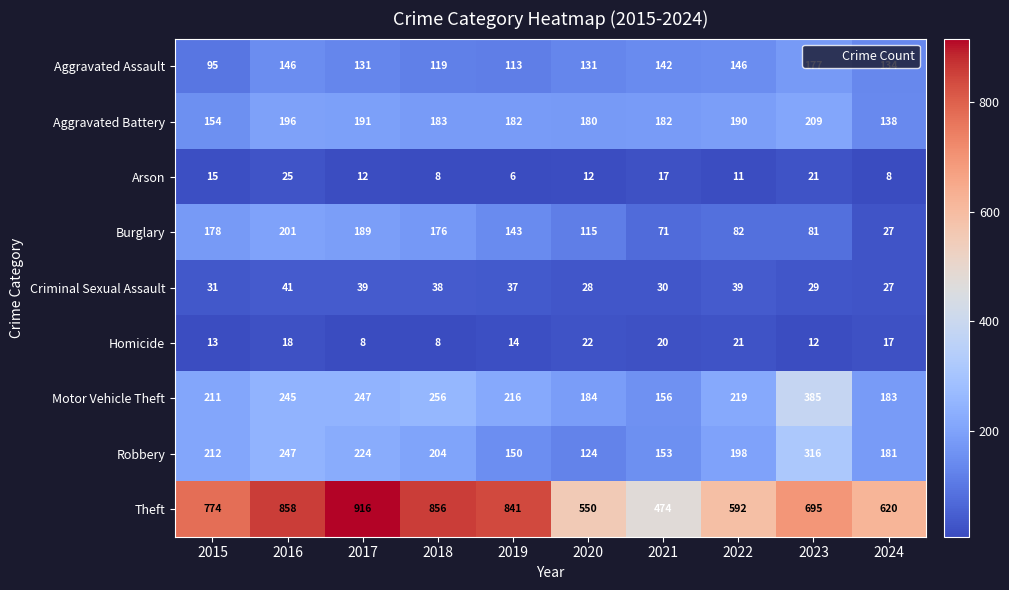

The value of Criminal Sexual Assault at 2019 is 58. True or false?

False